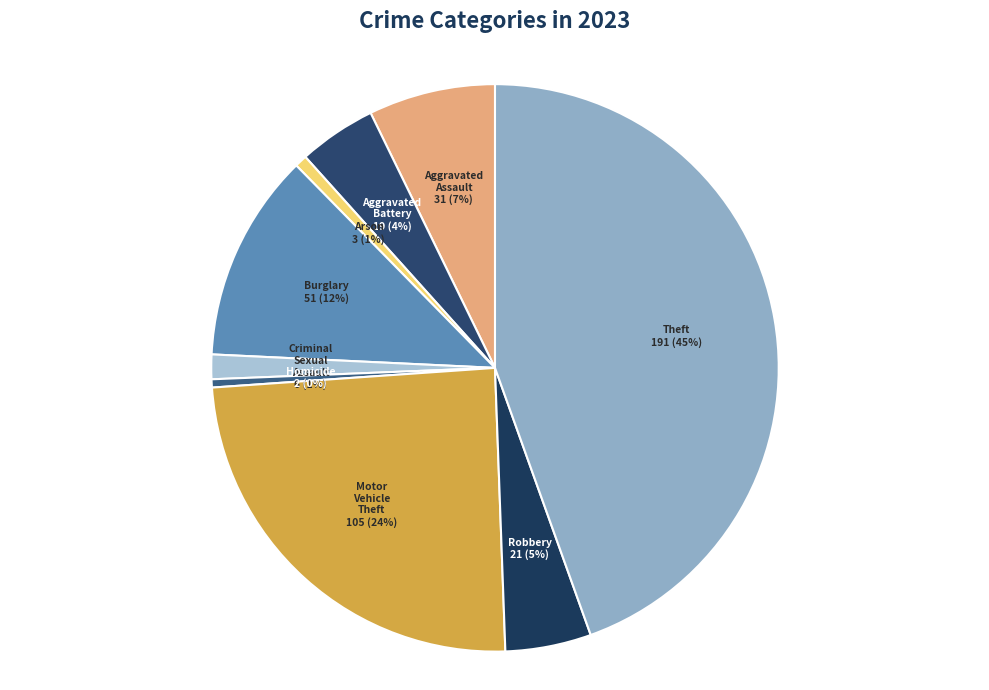

Does Theft account for over 50% of the chart?

No